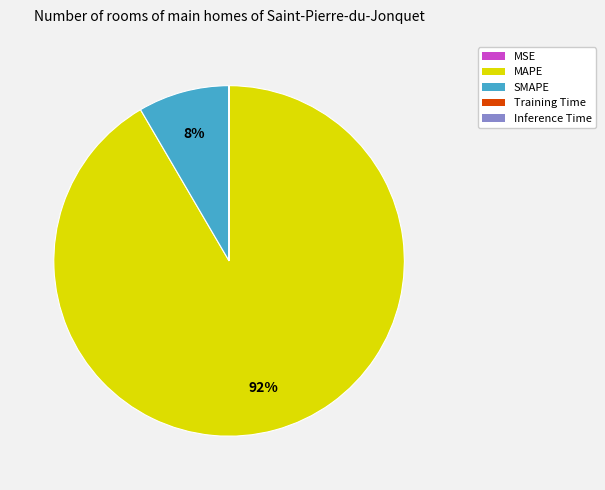

What is the largest slice in the pie chart?

MAPE